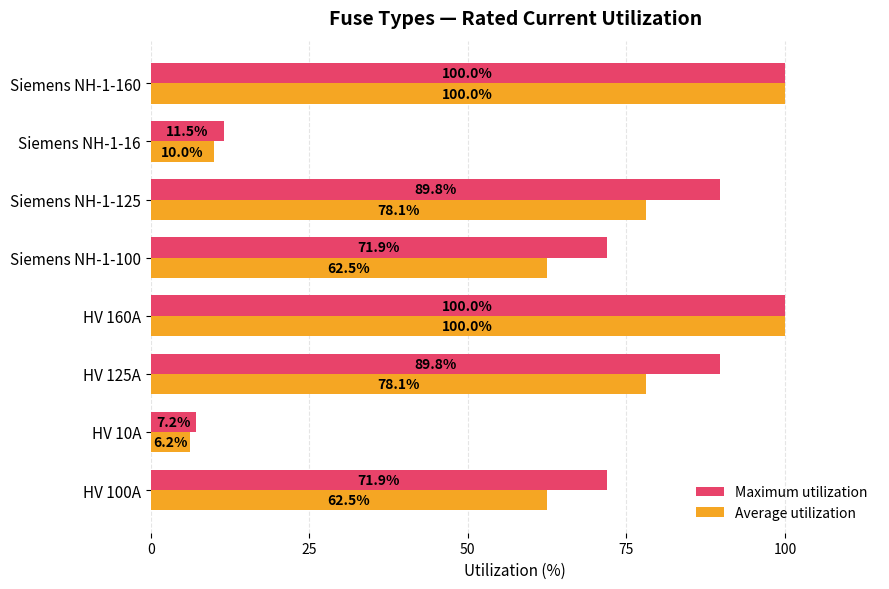

The Maximum utilization series shows 28.3 at HV 160A. True or false?

False